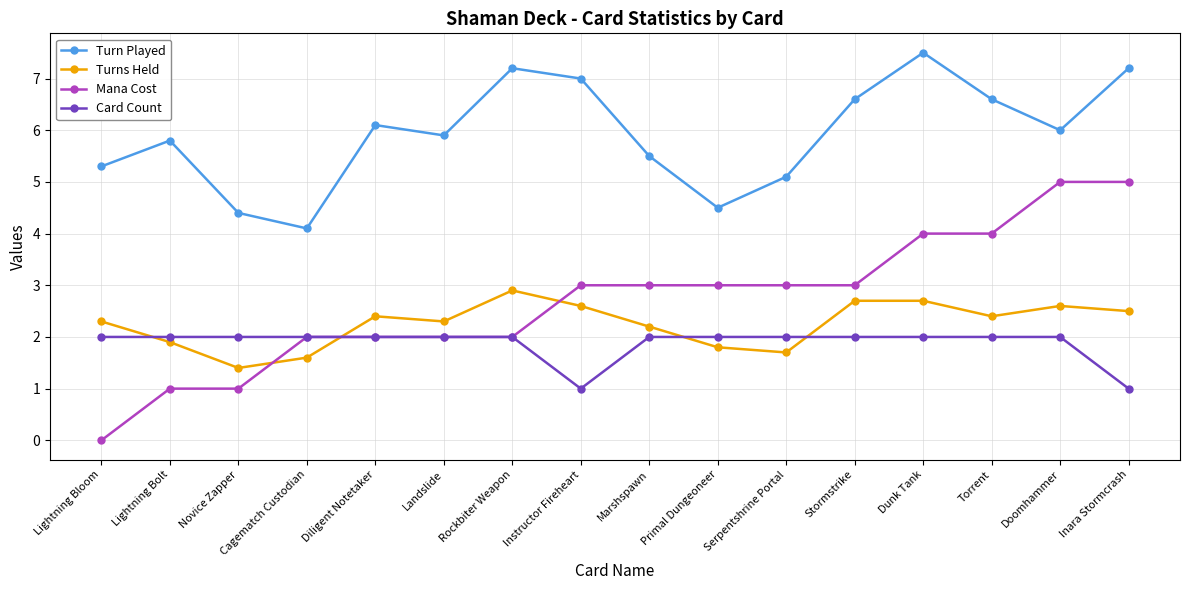

Which series has the widest spread of values?

Mana Cost